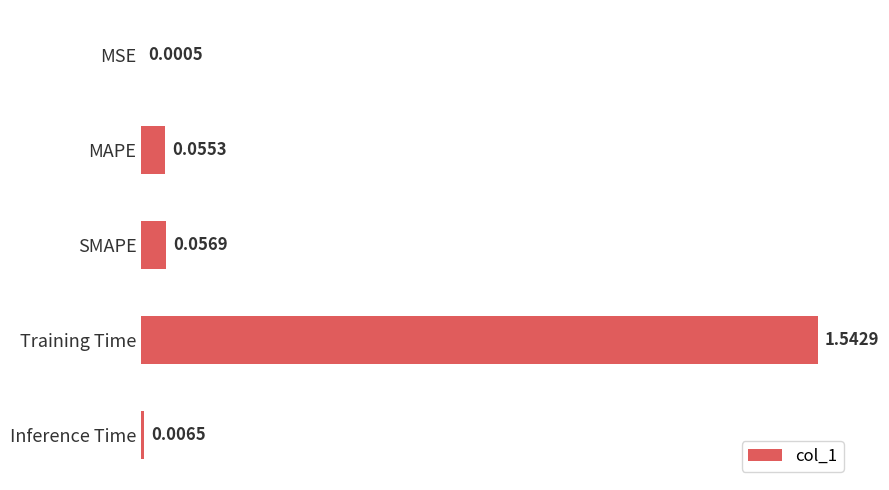

What is the sum of all values?

1.7